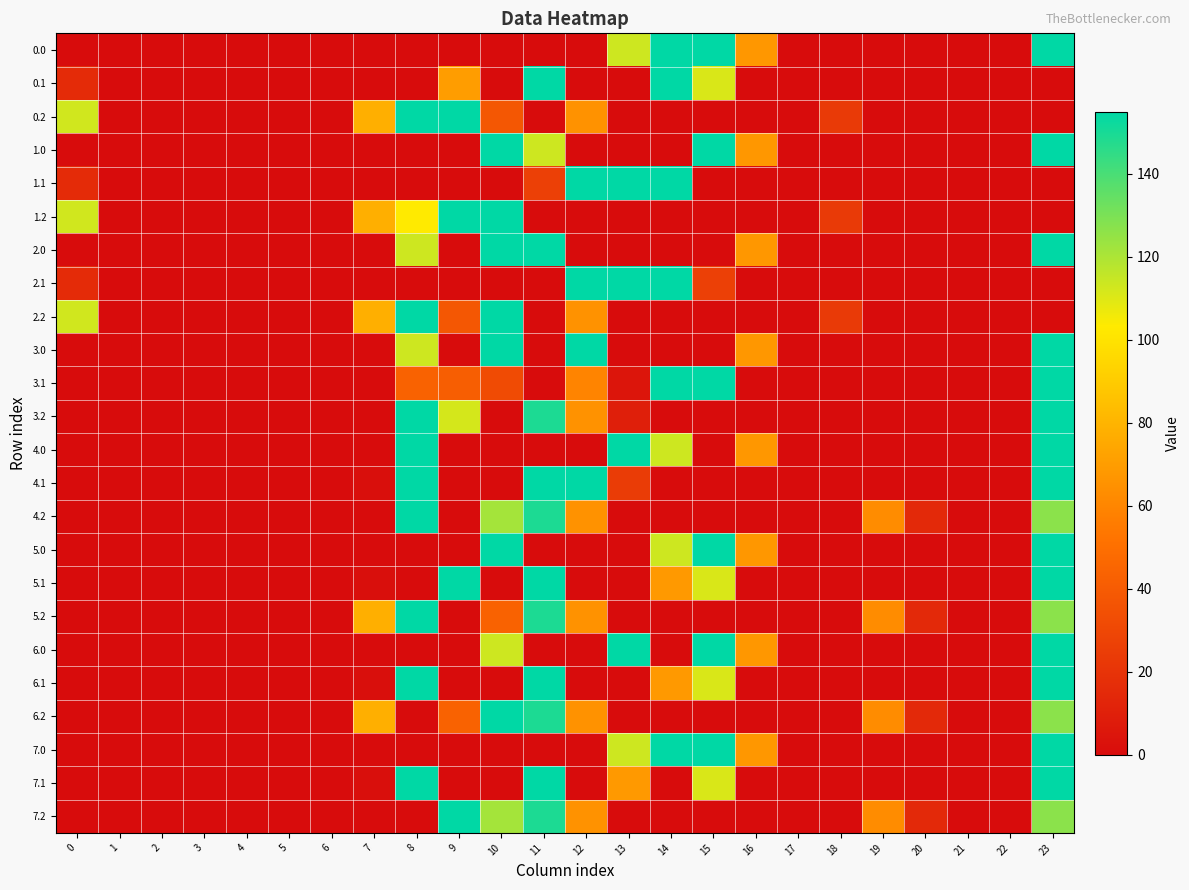

Reading right to left, transcribe all the data shown in this chart.

0.0: 23=155.0	22=0.0	21=0.0	20=0.0	19=0.0	18=0.0	17=0.0	16=67.6	15=155.0	14=155.0	13=113.4	12=0.0	11=0.0	10=0.0	9=0.0	8=0.0	7=0.0	6=0.0	5=0.0	4=0.0	3=0.0	2=0.0	1=0.0	0=0.0
0.1: 23=0.0	22=0.0	21=0.0	20=0.0	19=0.0	18=0.0	17=0.0	16=0.0	15=111.1	14=155.0	13=0.0	12=0.0	11=155.0	10=0.0	9=70.0	8=0.0	7=0.0	6=0.0	5=0.0	4=0.0	3=0.0	2=0.0	1=0.0	0=15.4
0.2: 23=0.0	22=0.0	21=0.0	20=0.0	19=0.0	18=23.1	17=0.0	16=0.0	15=0.0	14=0.0	13=0.0	12=65.2	11=0.0	10=37.9	9=155.0	8=155.0	7=77.9	6=0.0	5=0.0	4=0.0	3=0.0	2=0.0	1=0.0	0=112.9
1.0: 23=155.0	22=0.0	21=0.0	20=0.0	19=0.0	18=0.0	17=0.0	16=67.6	15=155.0	14=0.0	13=0.0	12=0.0	11=113.4	10=155.0	9=0.0	8=0.0	7=0.0	6=0.0	5=0.0	4=0.0	3=0.0	2=0.0	1=0.0	0=0.0
1.1: 23=0.0	22=0.0	21=0.0	20=0.0	19=0.0	18=0.0	17=0.0	16=0.0	15=0.0	14=155.0	13=155.0	12=155.0	11=26.0	10=0.0	9=0.0	8=0.0	7=0.0	6=0.0	5=0.0	4=0.0	3=0.0	2=0.0	1=0.0	0=15.4
1.2: 23=0.0	22=0.0	21=0.0	20=0.0	19=0.0	18=23.1	17=0.0	16=0.0	15=0.0	14=0.0	13=0.0	12=0.0	11=0.0	10=155.0	9=155.0	8=103.1	7=77.9	6=0.0	5=0.0	4=0.0	3=0.0	2=0.0	1=0.0	0=112.9
2.0: 23=155.0	22=0.0	21=0.0	20=0.0	19=0.0	18=0.0	17=0.0	16=67.6	15=0.0	14=0.0	13=0.0	12=0.0	11=155.0	10=155.0	9=0.0	8=113.4	7=0.0	6=0.0	5=0.0	4=0.0	3=0.0	2=0.0	1=0.0	0=0.0
2.1: 23=0.0	22=0.0	21=0.0	20=0.0	19=0.0	18=0.0	17=0.0	16=0.0	15=26.0	14=155.0	13=155.0	12=155.0	11=0.0	10=0.0	9=0.0	8=0.0	7=0.0	6=0.0	5=0.0	4=0.0	3=0.0	2=0.0	1=0.0	0=15.4
2.2: 23=0.0	22=0.0	21=0.0	20=0.0	19=0.0	18=23.1	17=0.0	16=0.0	15=0.0	14=0.0	13=0.0	12=65.2	11=0.0	10=155.0	9=37.9	8=155.0	7=77.9	6=0.0	5=0.0	4=0.0	3=0.0	2=0.0	1=0.0	0=112.9
3.0: 23=155.0	22=0.0	21=0.0	20=0.0	19=0.0	18=0.0	17=0.0	16=67.6	15=0.0	14=0.0	13=0.0	12=155.0	11=0.0	10=155.0	9=0.0	8=113.4	7=0.0	6=0.0	5=0.0	4=0.0	3=0.0	2=0.0	1=0.0	0=0.0
3.1: 23=155.0	22=0.0	21=0.0	20=0.0	19=0.0	18=0.0	17=0.0	16=0.0	15=155.0	14=155.0	13=4.8	12=59.3	11=0.0	10=32.0	9=41.2	8=43.7	7=0.0	6=0.0	5=0.0	4=0.0	3=0.0	2=0.0	1=0.0	0=0.0
3.2: 23=155.0	22=0.0	21=0.0	20=0.0	19=0.0	18=0.0	17=0.0	16=0.0	15=0.0	14=0.0	13=9.8	12=65.2	11=149.1	10=0.0	9=111.9	8=155.0	7=0.0	6=0.0	5=0.0	4=0.0	3=0.0	2=0.0	1=0.0	0=0.0
4.0: 23=155.0	22=0.0	21=0.0	20=0.0	19=0.0	18=0.0	17=0.0	16=67.6	15=0.0	14=113.4	13=155.0	12=0.0	11=0.0	10=0.0	9=0.0	8=155.0	7=0.0	6=0.0	5=0.0	4=0.0	3=0.0	2=0.0	1=0.0	0=0.0
4.1: 23=155.0	22=0.0	21=0.0	20=0.0	19=0.0	18=0.0	17=0.0	16=0.0	15=0.0	14=0.0	13=24.3	12=155.0	11=155.0	10=0.0	9=0.0	8=155.0	7=1.8	6=0.0	5=0.0	4=0.0	3=0.0	2=0.0	1=0.0	0=0.0
4.2: 23=126.6	22=0.0	21=0.0	20=14.8	19=62.9	18=0.0	17=0.0	16=0.0	15=0.0	14=0.0	13=0.0	12=65.2	11=149.1	10=121.7	9=0.0	8=155.0	7=0.0	6=0.0	5=0.0	4=0.0	3=0.0	2=0.0	1=0.0	0=0.0
5.0: 23=155.0	22=0.0	21=0.0	20=0.0	19=0.0	18=0.0	17=0.0	16=67.6	15=155.0	14=113.4	13=0.0	12=0.0	11=0.0	10=155.0	9=0.0	8=0.0	7=0.0	6=0.0	5=0.0	4=0.0	3=0.0	2=0.0	1=0.0	0=0.0
5.1: 23=155.0	22=0.0	21=0.0	20=0.0	19=0.0	18=0.0	17=0.0	16=0.0	15=111.1	14=68.2	13=0.0	12=0.0	11=155.0	10=0.0	9=155.0	8=0.0	7=1.8	6=0.0	5=0.0	4=0.0	3=0.0	2=0.0	1=0.0	0=0.0
5.2: 23=126.6	22=0.0	21=0.0	20=14.8	19=62.9	18=0.0	17=0.0	16=0.0	15=0.0	14=0.0	13=0.0	12=65.2	11=149.1	10=43.8	9=0.0	8=155.0	7=77.9	6=0.0	5=0.0	4=0.0	3=0.0	2=0.0	1=0.0	0=0.0
6.0: 23=155.0	22=0.0	21=0.0	20=0.0	19=0.0	18=0.0	17=0.0	16=67.6	15=155.0	14=0.0	13=155.0	12=0.0	11=0.0	10=113.4	9=0.0	8=0.0	7=0.0	6=0.0	5=0.0	4=0.0	3=0.0	2=0.0	1=0.0	0=0.0
6.1: 23=155.0	22=0.0	21=0.0	20=0.0	19=0.0	18=0.0	17=0.0	16=0.0	15=111.1	14=68.2	13=0.0	12=0.0	11=155.0	10=0.0	9=0.0	8=155.0	7=1.8	6=0.0	5=0.0	4=0.0	3=0.0	2=0.0	1=0.0	0=0.0
6.2: 23=126.6	22=0.0	21=0.0	20=14.8	19=62.9	18=0.0	17=0.0	16=0.0	15=0.0	14=0.0	13=0.0	12=65.2	11=149.1	10=155.0	9=43.8	8=0.0	7=77.9	6=0.0	5=0.0	4=0.0	3=0.0	2=0.0	1=0.0	0=0.0
7.0: 23=155.0	22=0.0	21=0.0	20=0.0	19=0.0	18=0.0	17=0.0	16=67.6	15=155.0	14=155.0	13=113.4	12=0.0	11=0.0	10=0.0	9=0.0	8=0.0	7=0.0	6=0.0	5=0.0	4=0.0	3=0.0	2=0.0	1=0.0	0=0.0
7.1: 23=155.0	22=0.0	21=0.0	20=0.0	19=0.0	18=0.0	17=0.0	16=0.0	15=111.1	14=0.0	13=68.2	12=0.0	11=155.0	10=0.0	9=0.0	8=155.0	7=1.8	6=0.0	5=0.0	4=0.0	3=0.0	2=0.0	1=0.0	0=0.0
7.2: 23=126.6	22=0.0	21=0.0	20=14.8	19=62.9	18=0.0	17=0.0	16=0.0	15=0.0	14=0.0	13=0.0	12=65.2	11=149.1	10=121.7	9=155.0	8=0.0	7=0.0	6=0.0	5=0.0	4=0.0	3=0.0	2=0.0	1=0.0	0=0.0